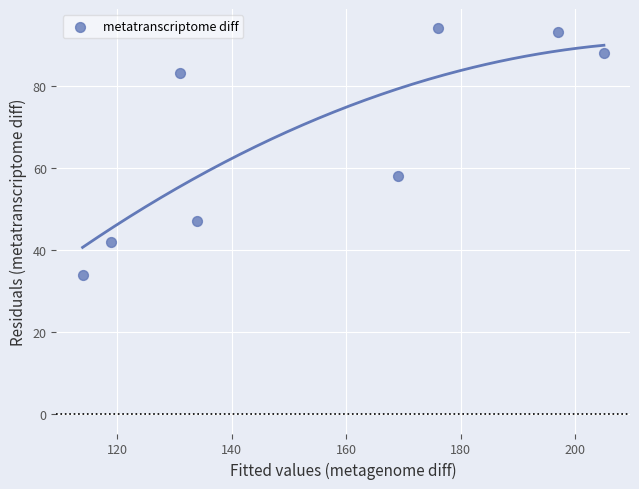

What is the range of Y values (max minus min)?

60